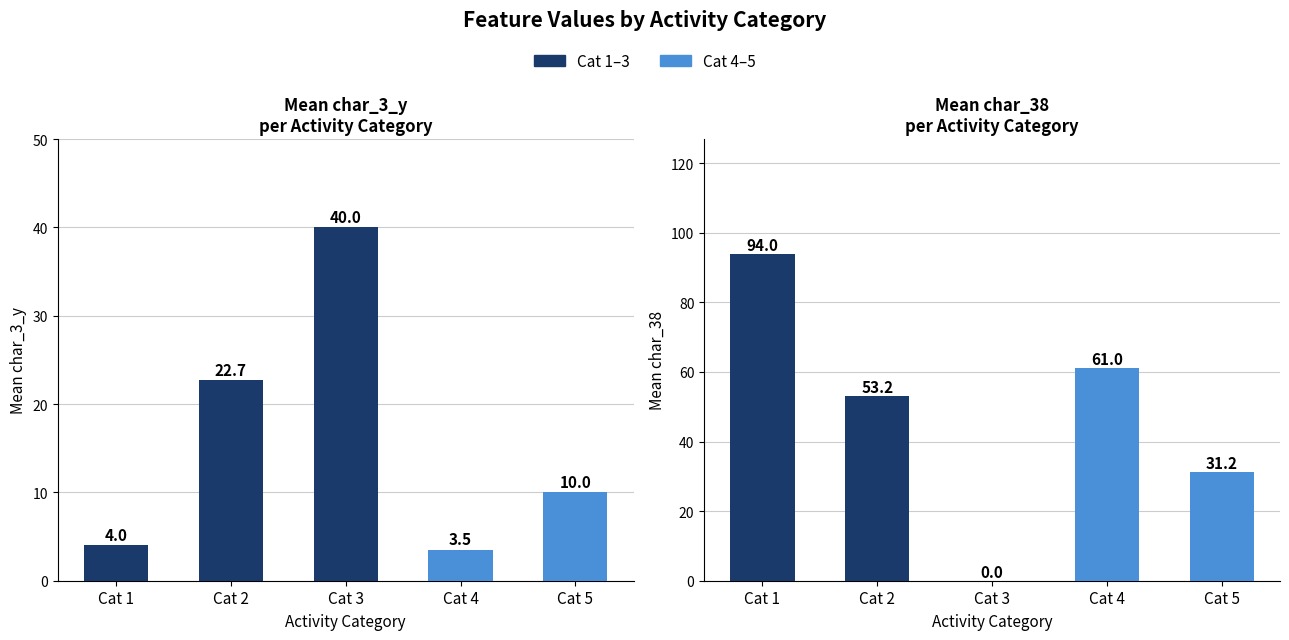

Which series has the largest total across all categories?

Mean char_38